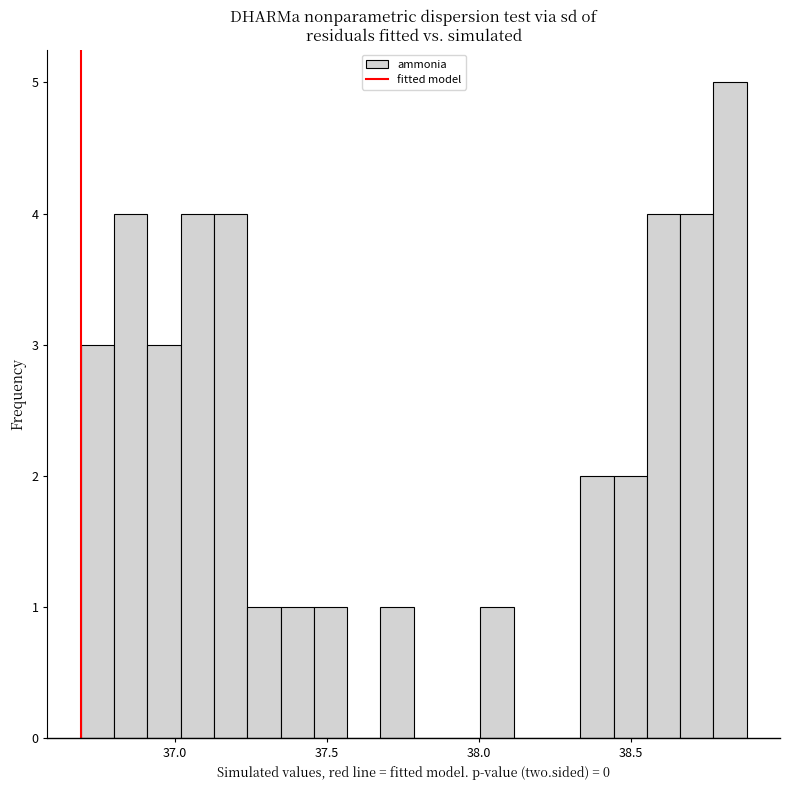

Read against the x-axis, roughly where is the centre of the tallest bar?

38.85